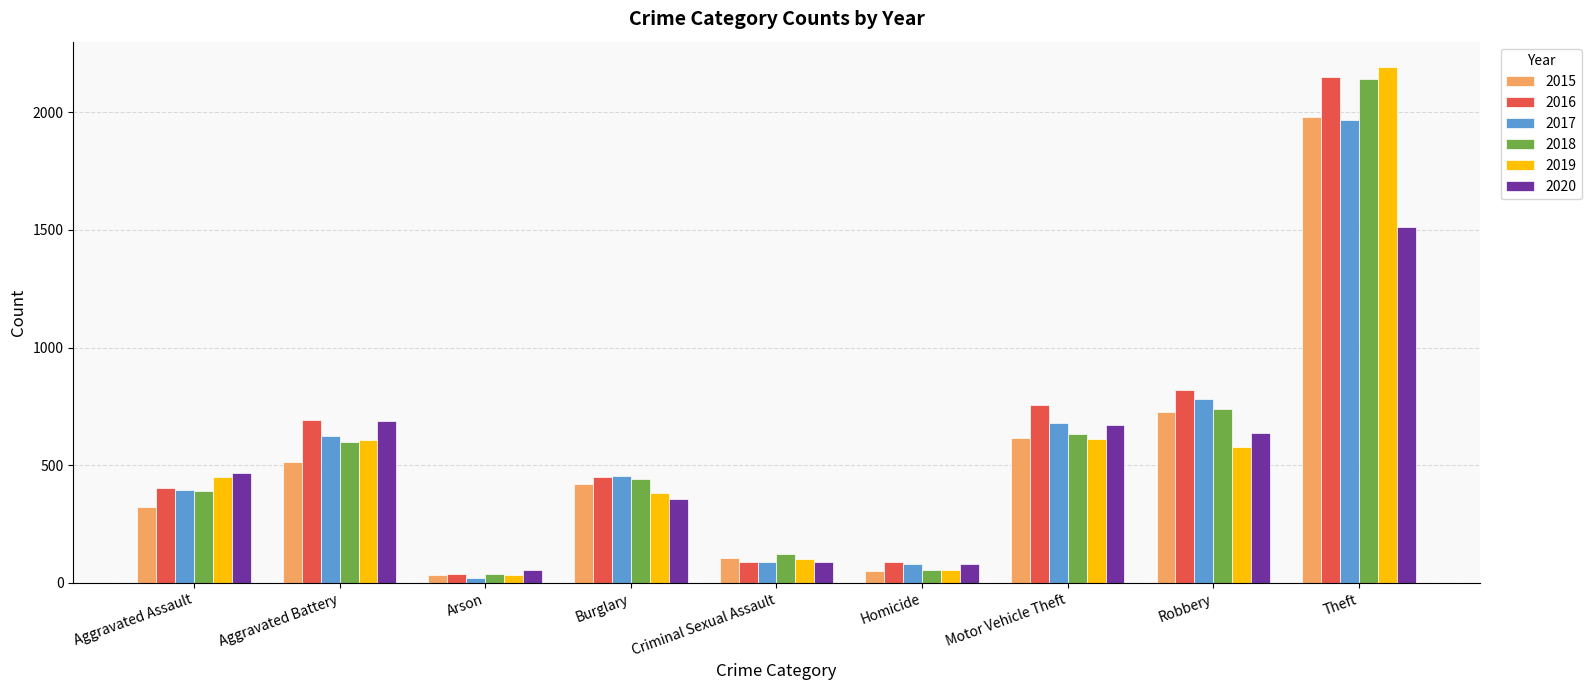

What position from the right is Arson?

7